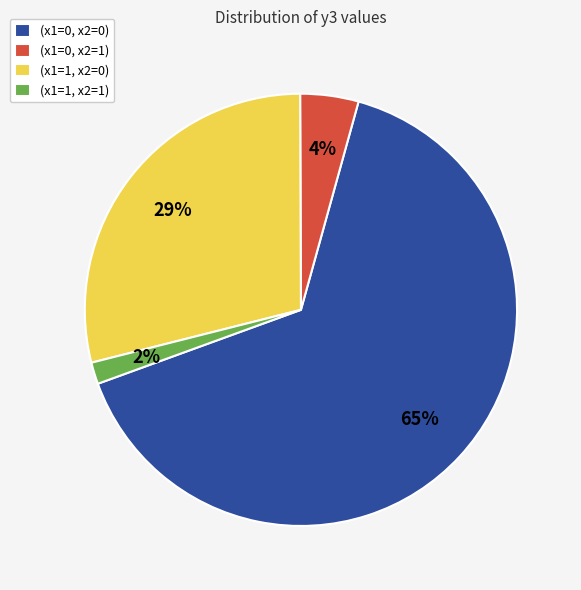

Is it true that (x1=1, x2=0) is 29% of the pie?

True